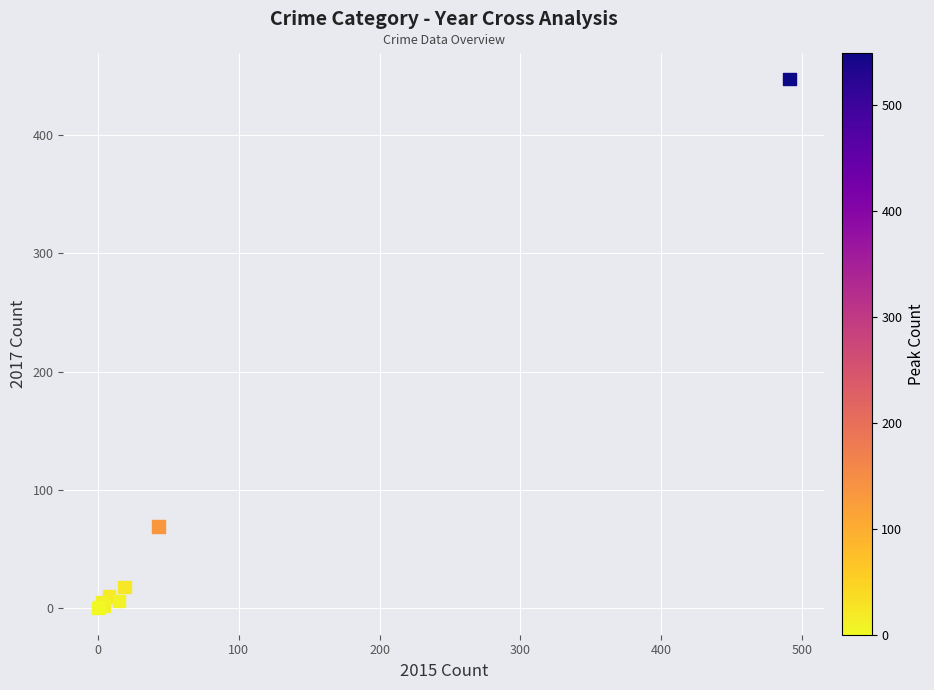

What Y value in the scatter plot is closest to 223?

69